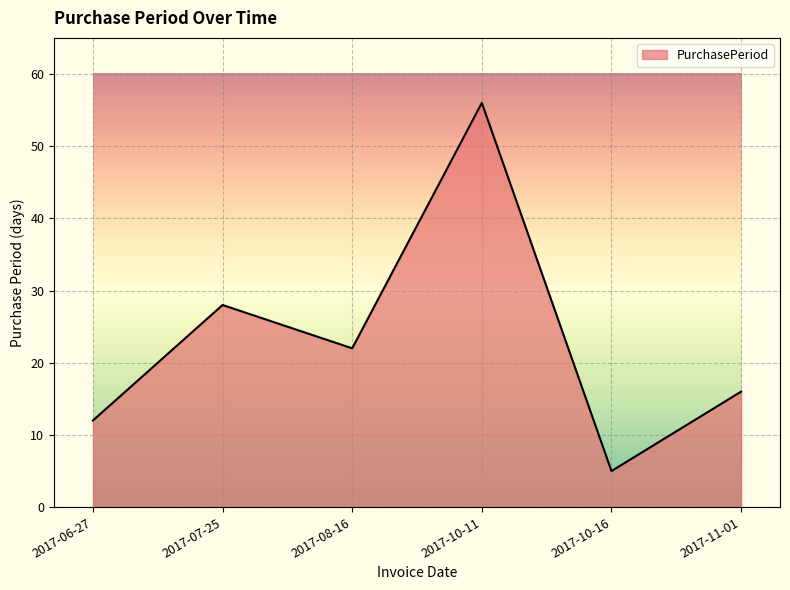

Does the chart display data point markers on the line(s)?

No